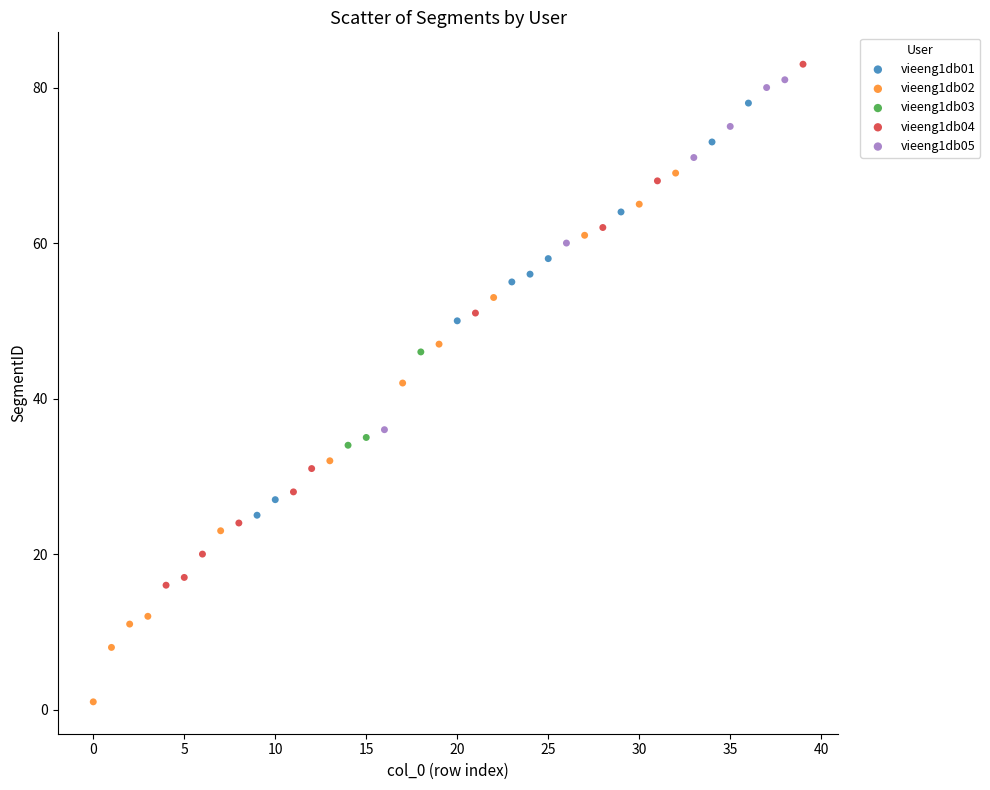

Which series contains the lowest Y value?

vieeng1db02